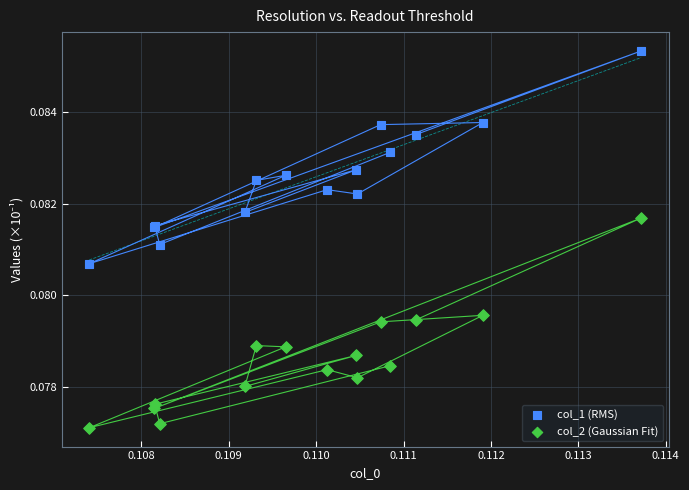

Which series reaches the minimum Y coordinate?

col_2 (Gaussian Fit)